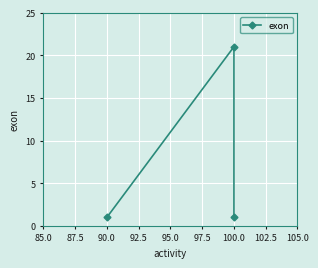

Which has a higher value, 90.0 or 100.0?

100.0